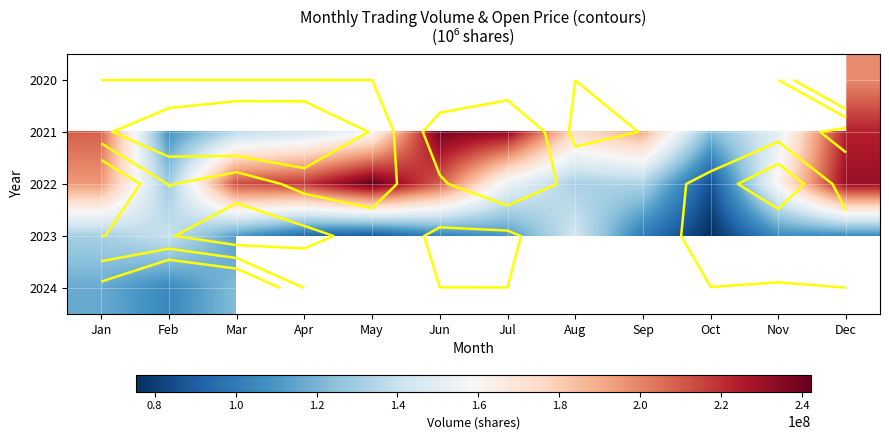

Between Jun and Dec, which is larger?

Dec